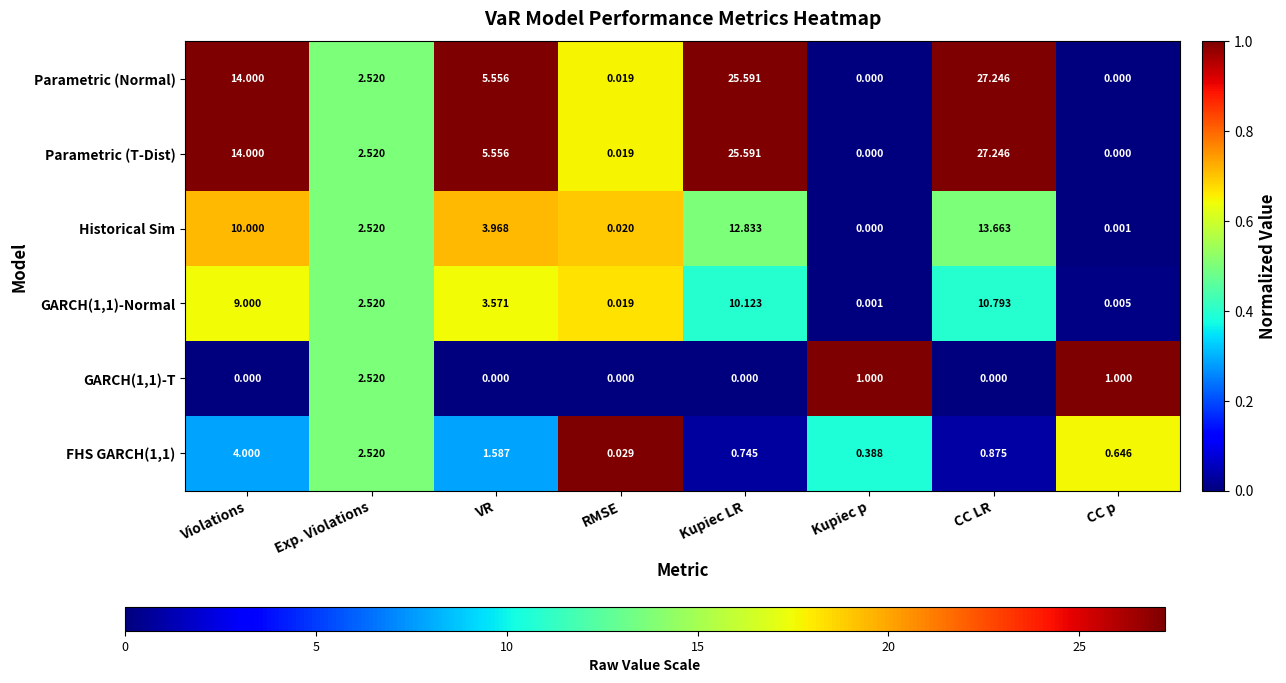

Where is Parametric (Normal) nearest to the value 13?

Violations